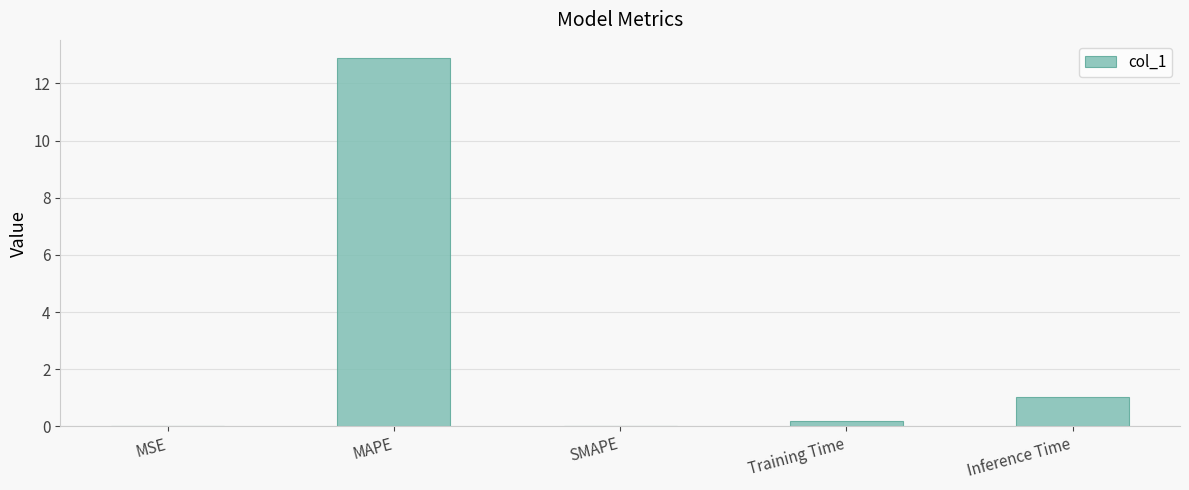

Which has a higher value, MAPE or Training Time?

MAPE